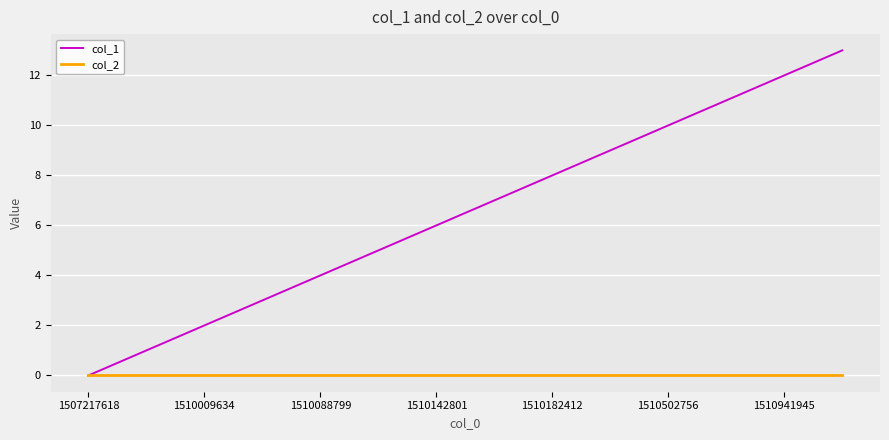

Which series has the largest range (max minus min)?

col_1